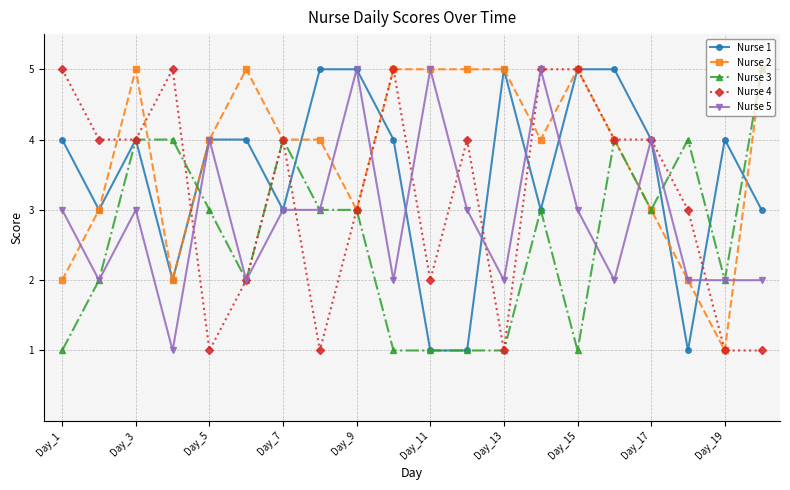

True or false: Nurse 3 has more than 2 points higher than both neighbors.

True